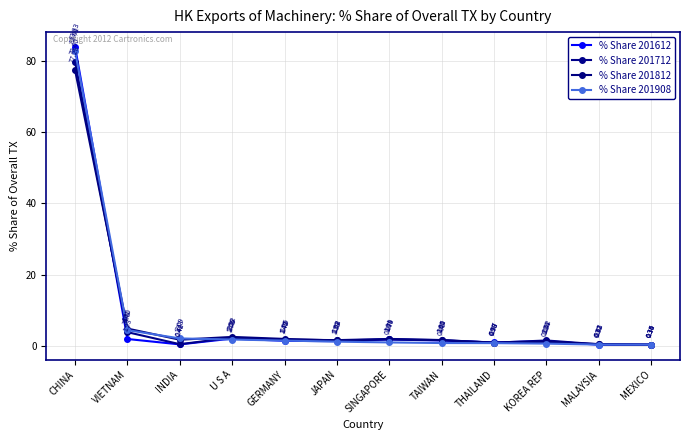

What is the value of the % Share 201908 point at the 4th from the left?

1.8